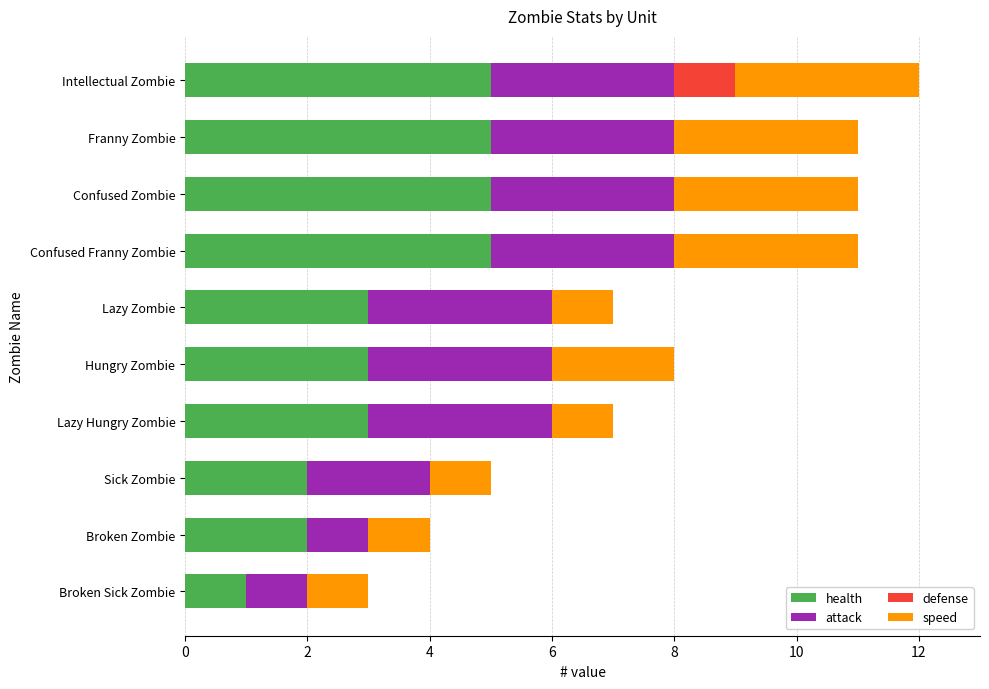

What is the maximum value for health?

5